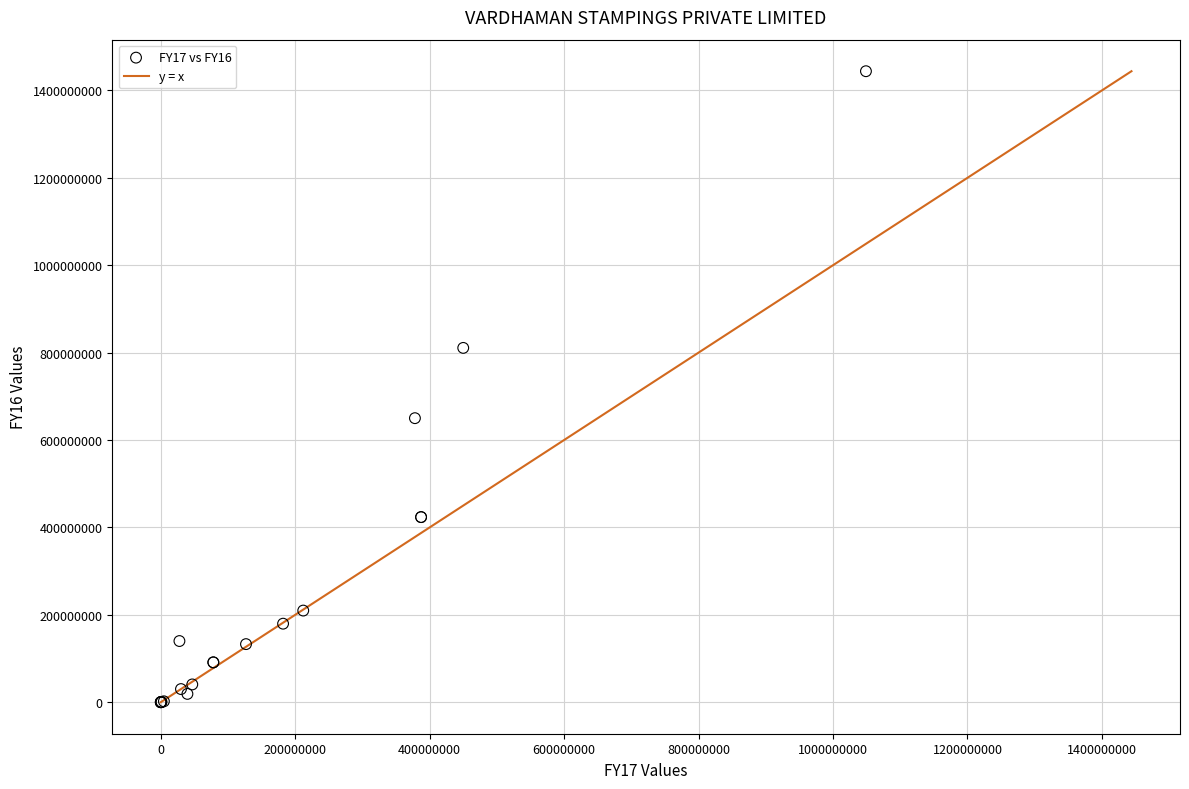

What Y value in the scatter plot is closest to 721966928?

649938819